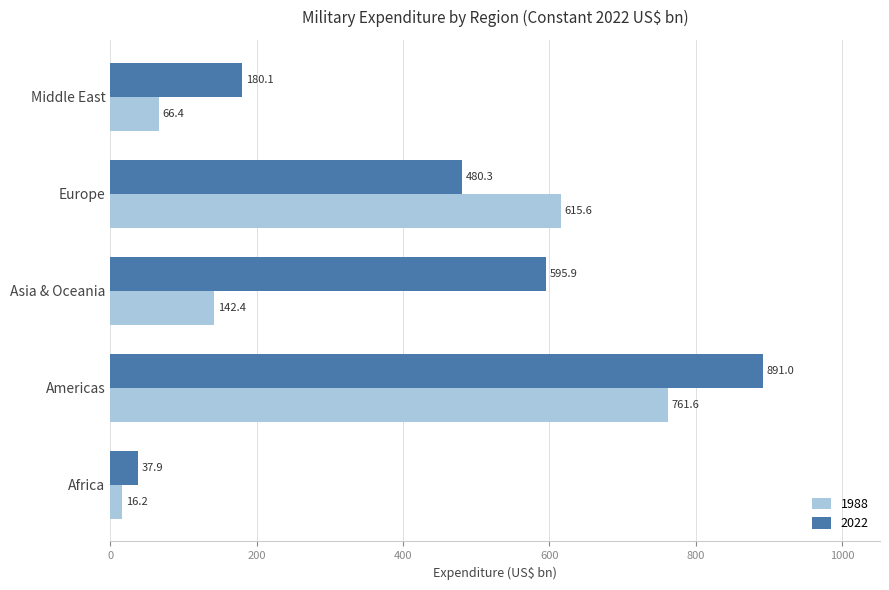

What is the total value across all series at Africa?

54.1